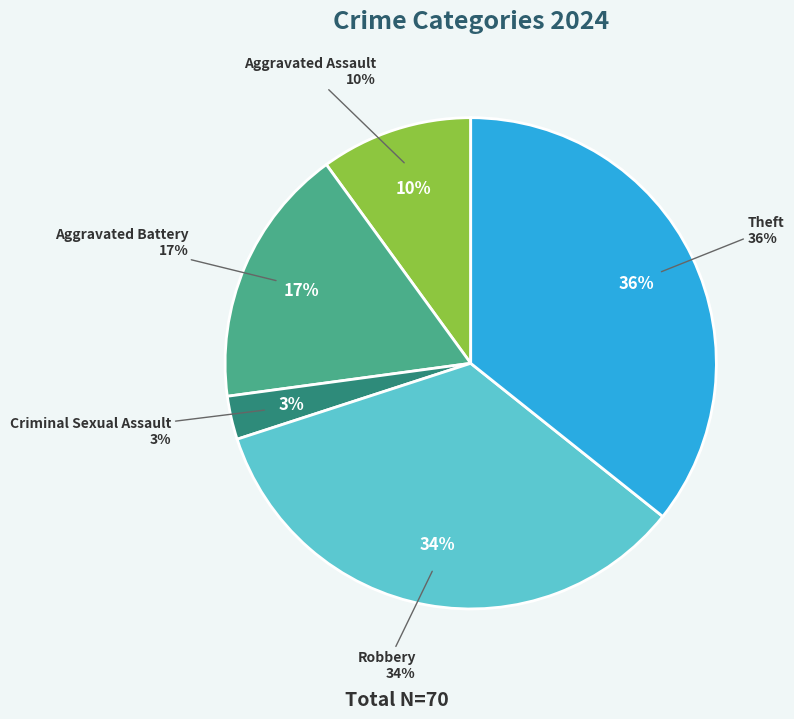

What percentage is the Robbery slice, to the nearest percent?

34%